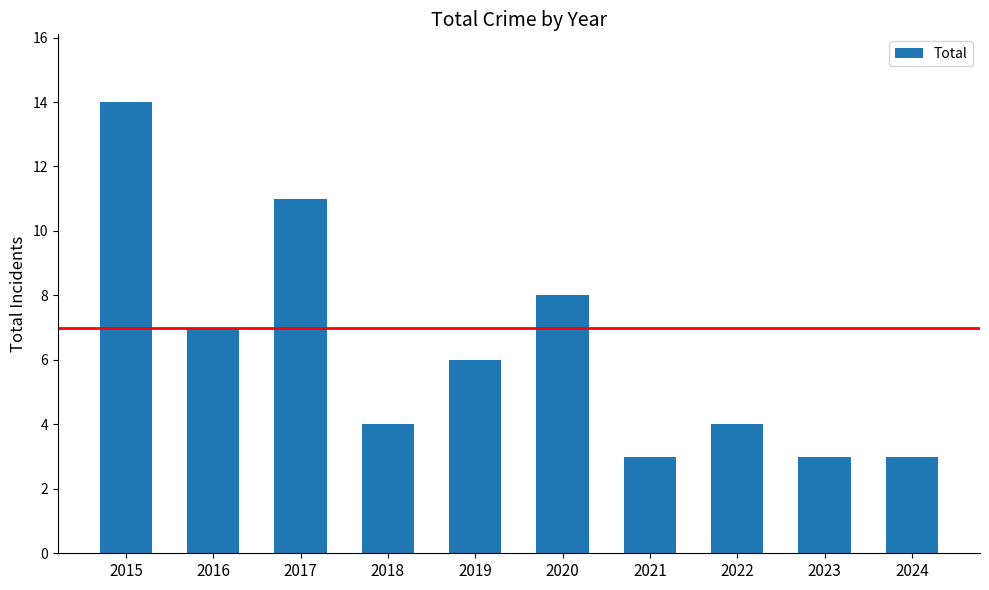

What is the difference between the maximum and minimum values?

11